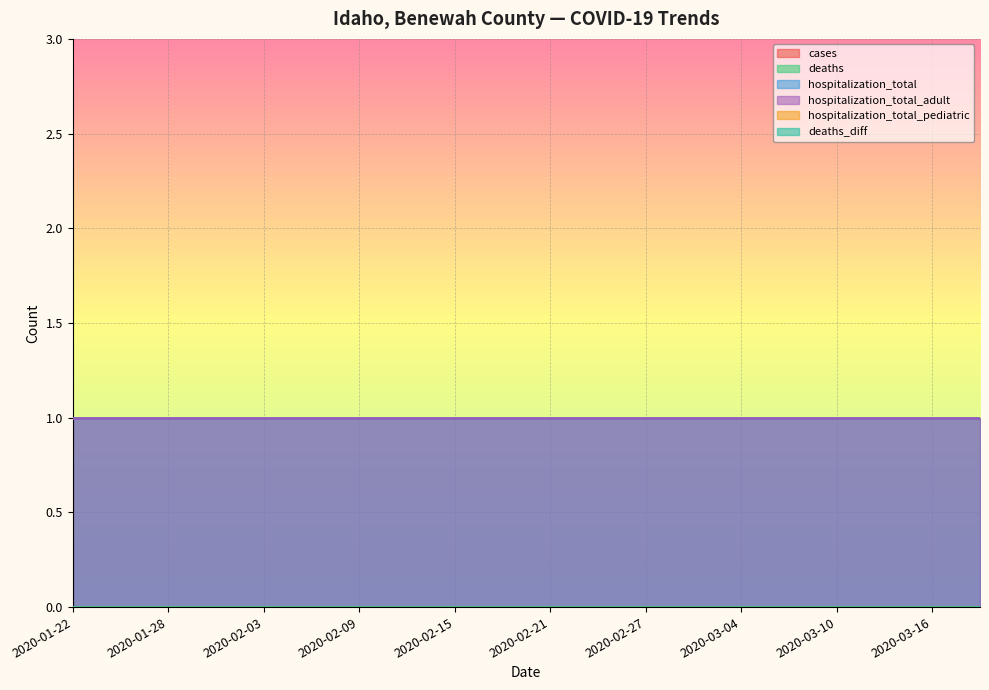

Count the number of data series in this chart.

6